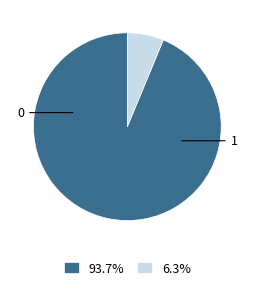

Is there any slice that represents more than half of the pie?

Yes